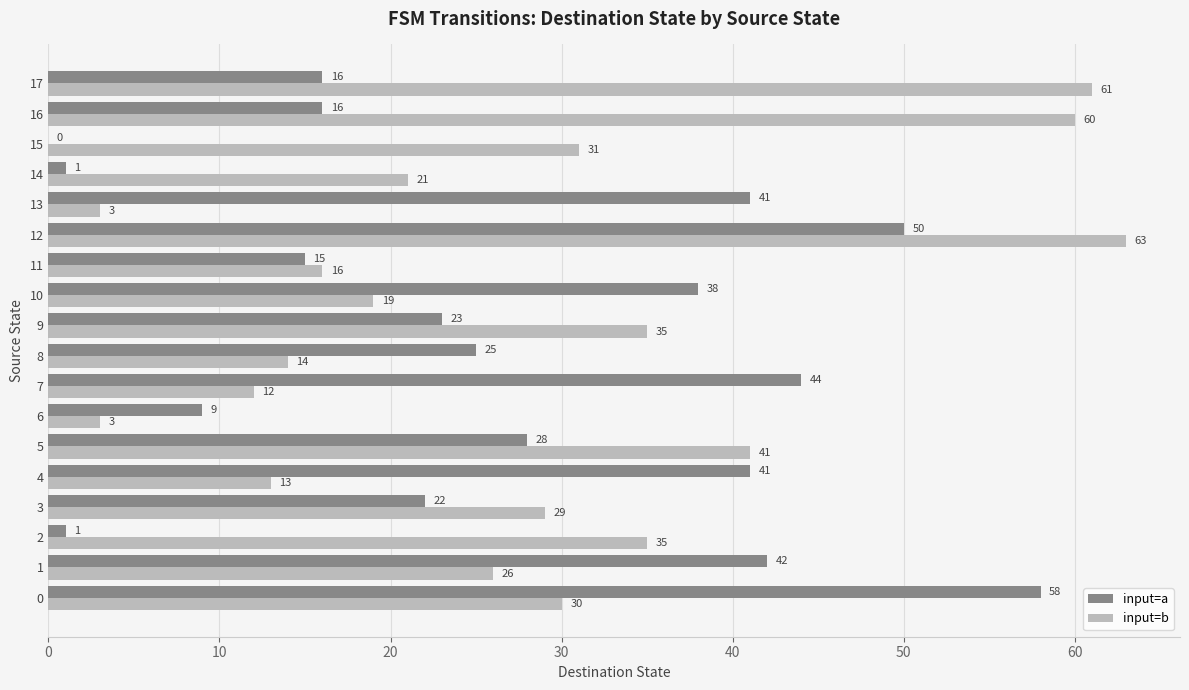

At which label is input=a closest to 29?

5